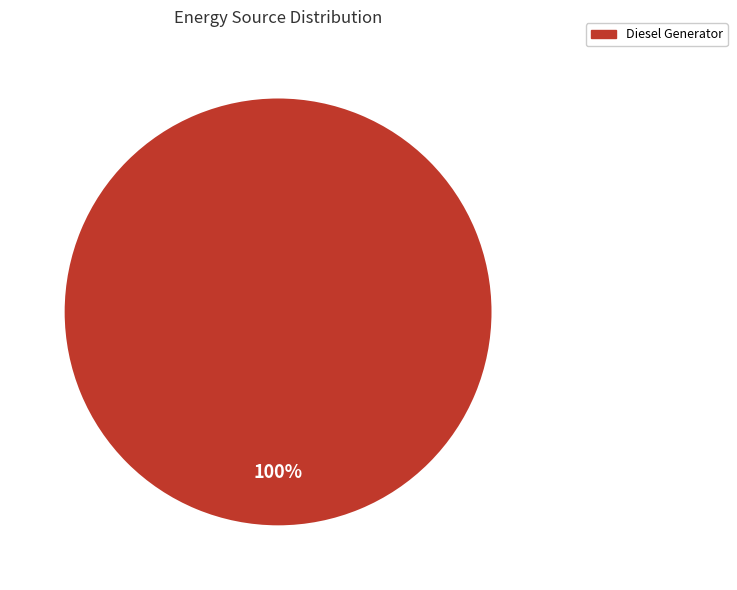

To the nearest percent, what portion does Diesel Generator represent?

100%